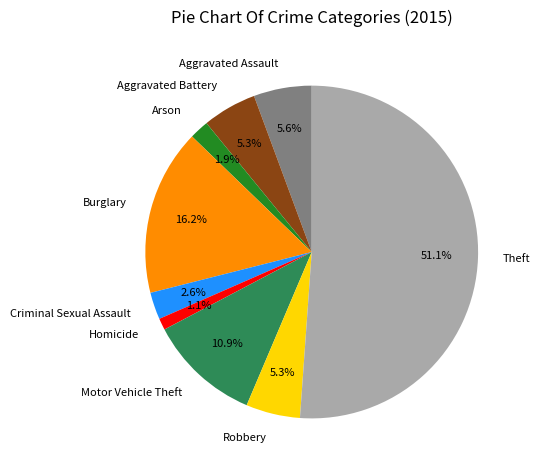

How many slices are in this pie chart?

9